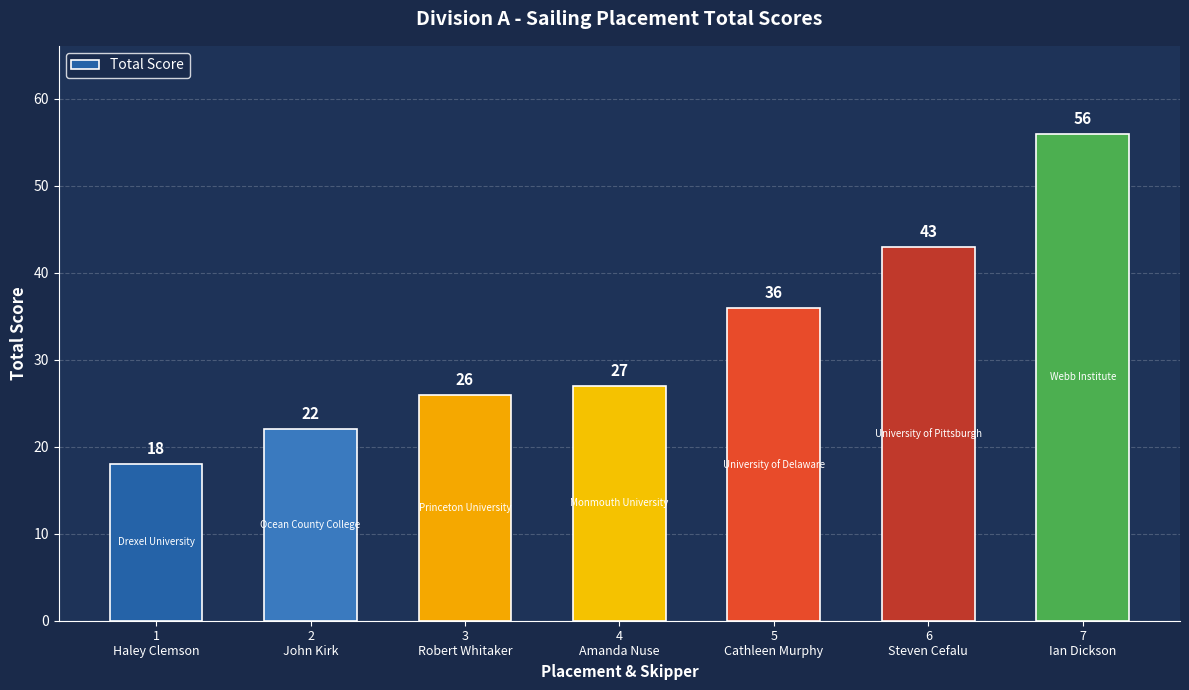

Does the chart contain any negative values?

No